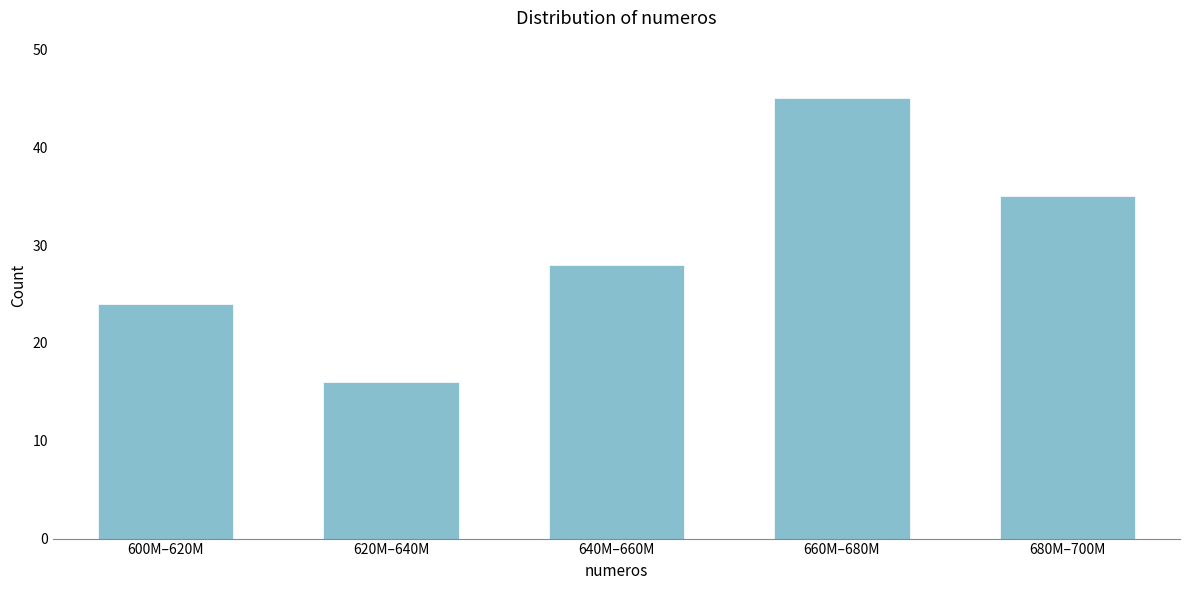

Reading left to right, transcribe all the data shown in this chart.

600M–620M=24	620M–640M=16	640M–660M=28	660M–680M=45	680M–700M=35